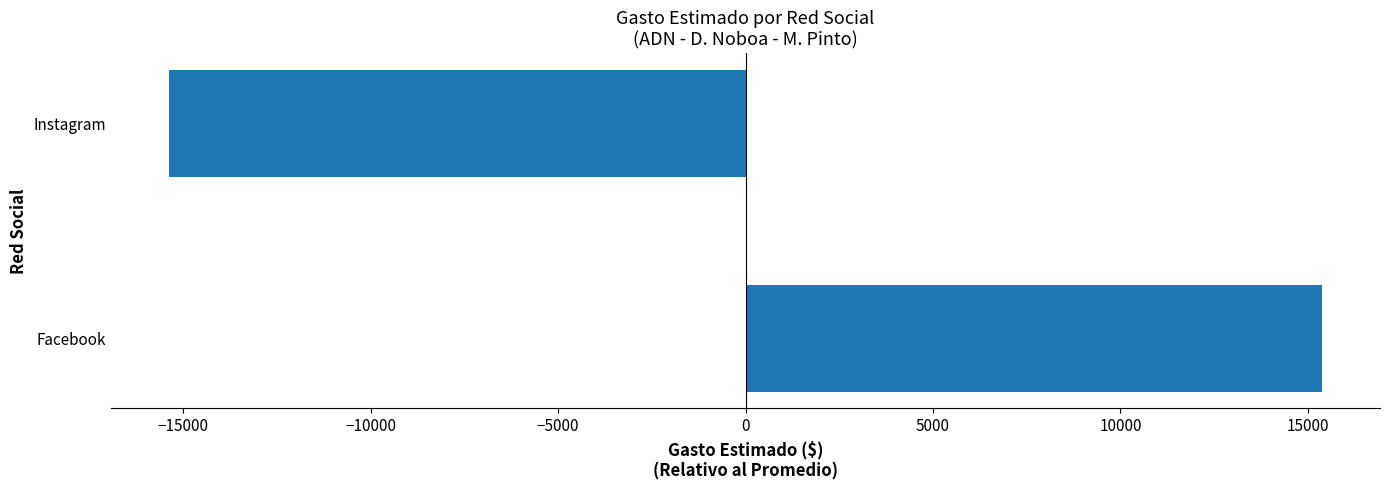

Reading top to bottom, extract all data points from this chart.

-15382.5	15382.5